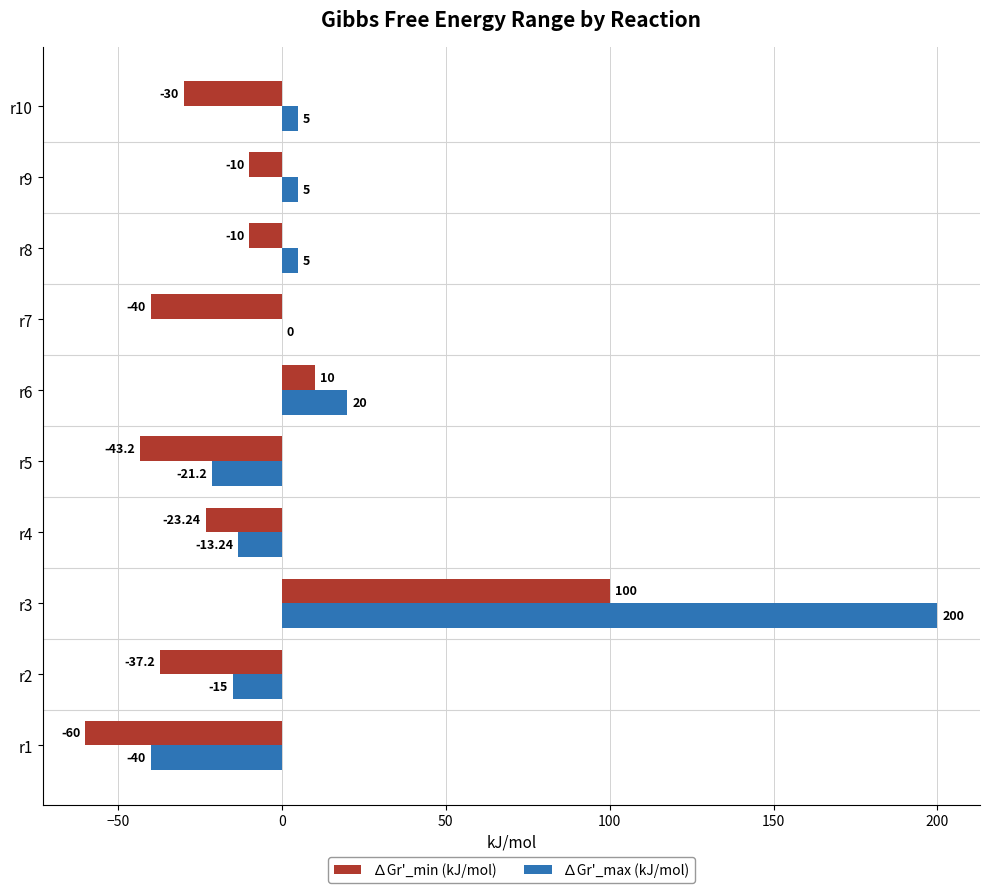

Which series changed the most between r6 and r7?

∆Gr'_min (kJ/mol)